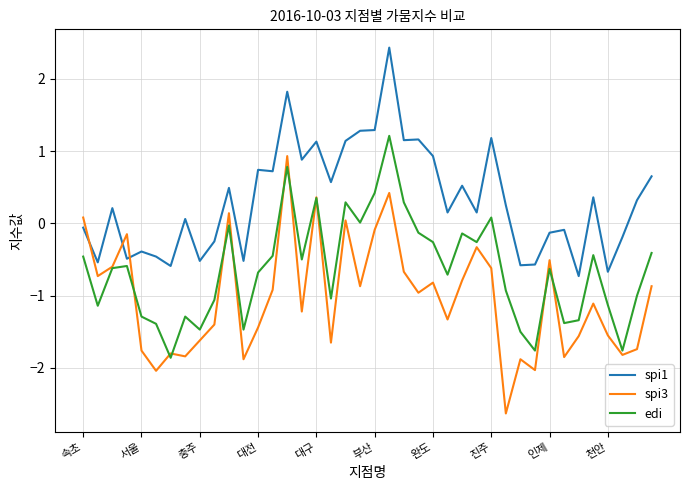

Which series has the largest total across all categories?

spi1